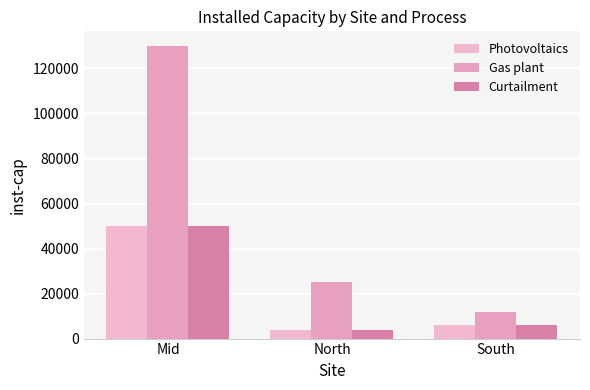

Does the chart contain stacked bars?

No